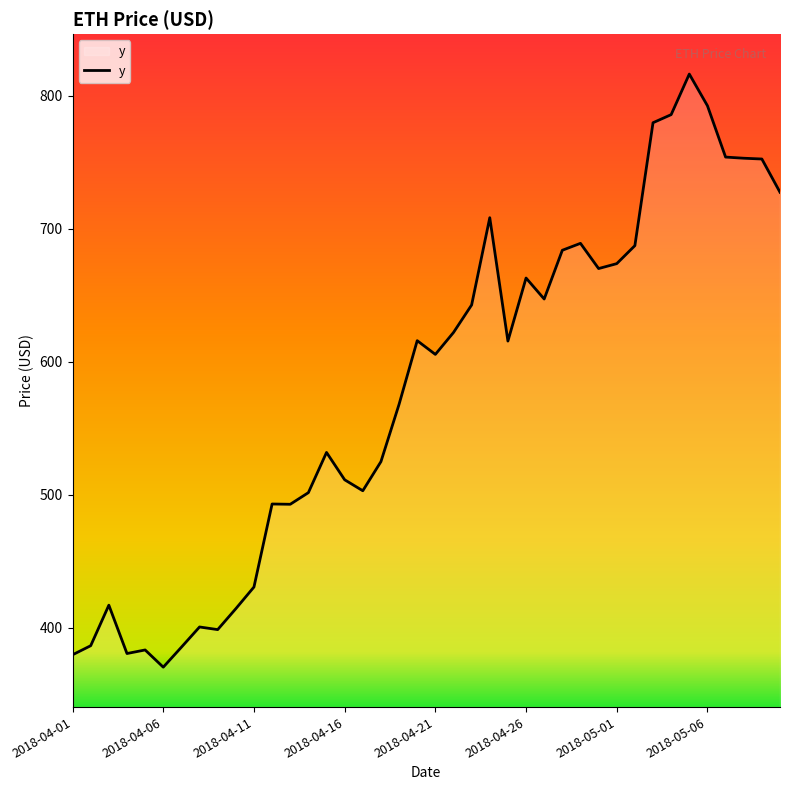

What is the difference between the maximum and minimum values?

445.8